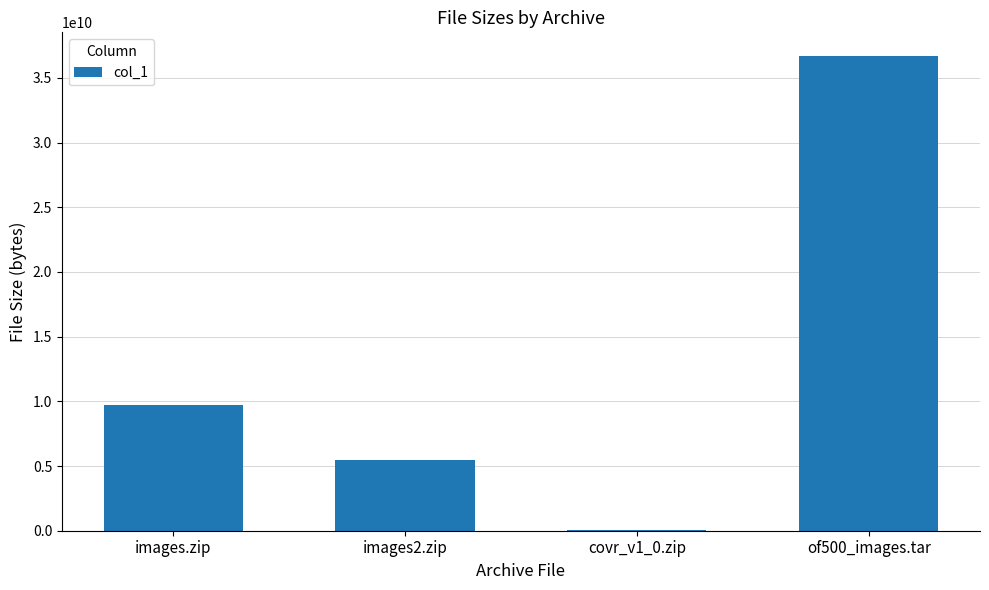

Count the number of categories in the chart.

4